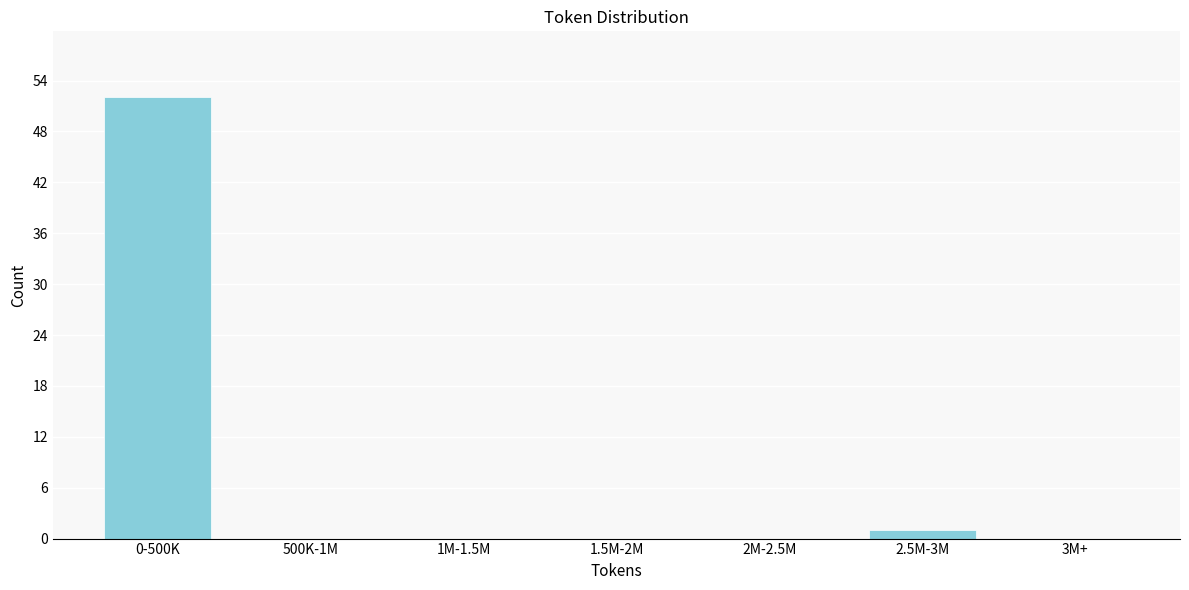

Reading left to right, list all the values displayed in this chart.

0-500K=52	500K-1M=0	1M-1.5M=0	1.5M-2M=0	2M-2.5M=0	2.5M-3M=1	3M+=0